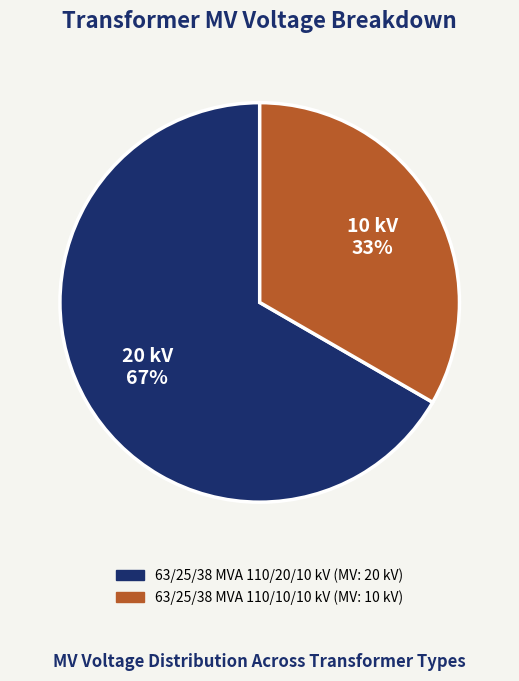

To the nearest percent, what percentage of the pie is 63/25/38 MVA 110/20/10 kV?

67%